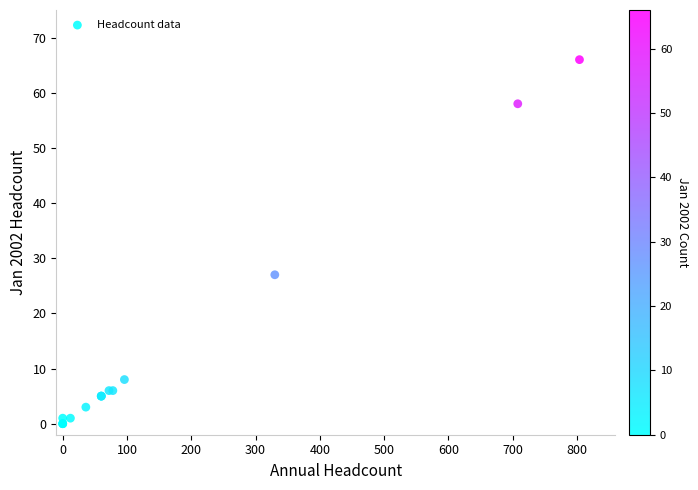

What Y value in the scatter plot is closest to 33?

27